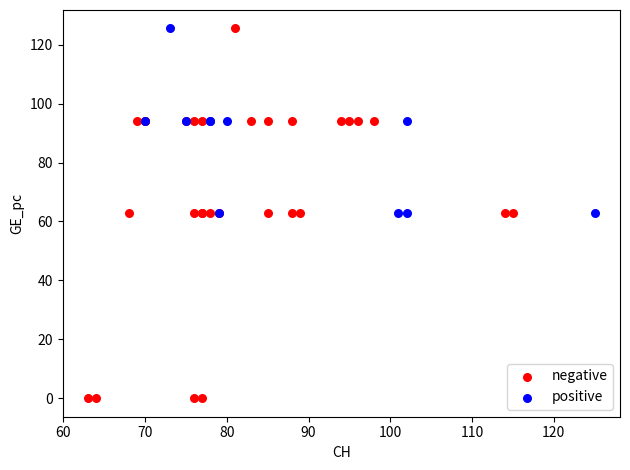

What are all the series names shown in the legend?

negative, positive